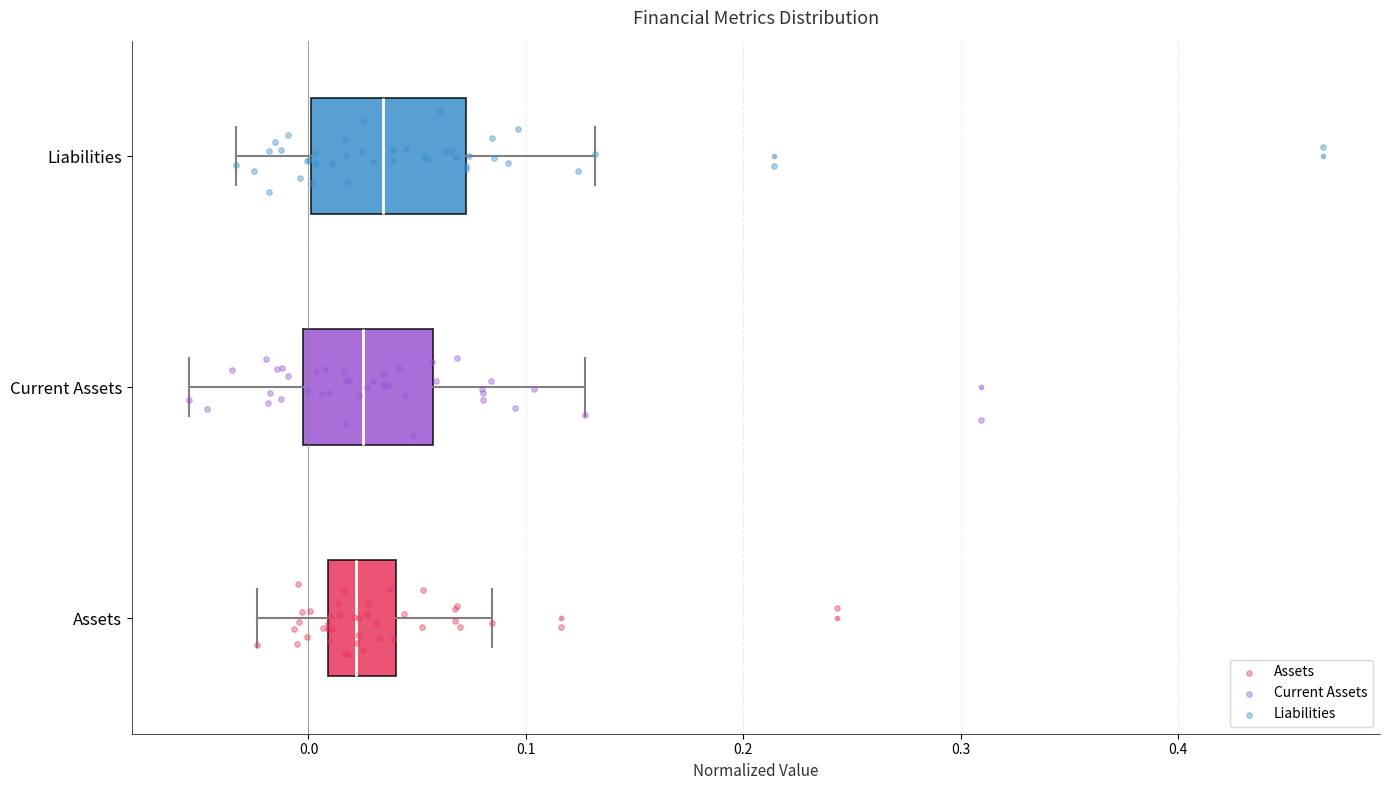

Reading bottom to top, transcribe this box plot: for each box, give where its median line is, the range the box spans, and where its two whiskers end, as read against the x-axis. The values are not printed on the chart, so give them approximately, as read against the axis.

Assets: median 0.02, box 0.01 to 0.04, whiskers -0.02 to 0.08
Current Assets: median 0.03, box 0.00 to 0.06, whiskers -0.06 to 0.13
Liabilities: median 0.03, box 0.00 to 0.07, whiskers -0.03 to 0.13